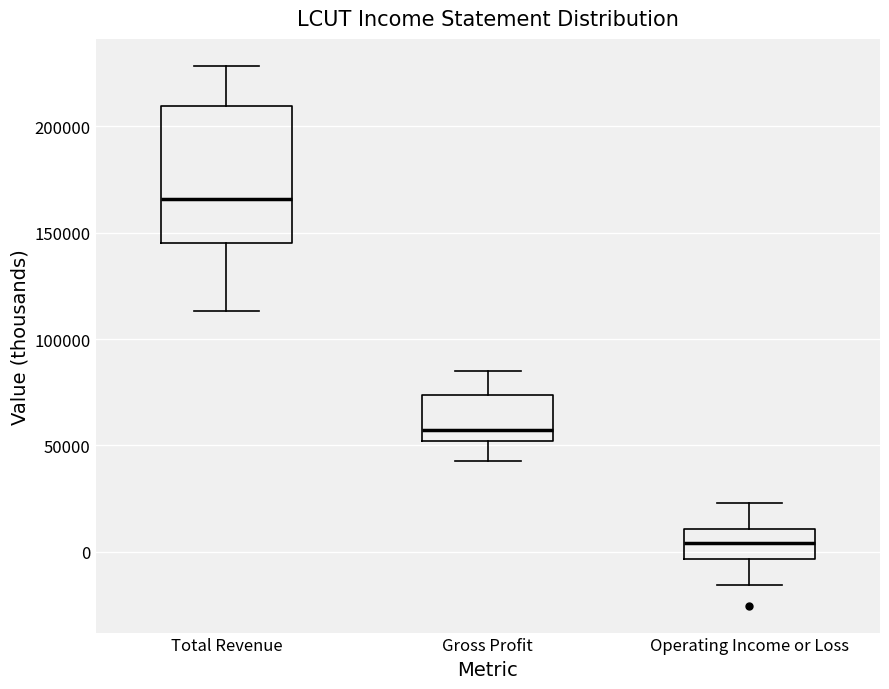

Reading left to right, read every box against the y-axis: the position of its median line, the range the box covers, and the ends of its whiskers. The values are not printed on the chart, so give them approximately, as read against the axis.

Total Revenue: median 165000, box 145000 to 210000, whiskers 115000 to 230000
Gross Profit: median 55000, box 50000 to 75000, whiskers 45000 to 85000
Operating Income or Loss: median 5000, box -5000 to 10000, whiskers -15000 to 25000